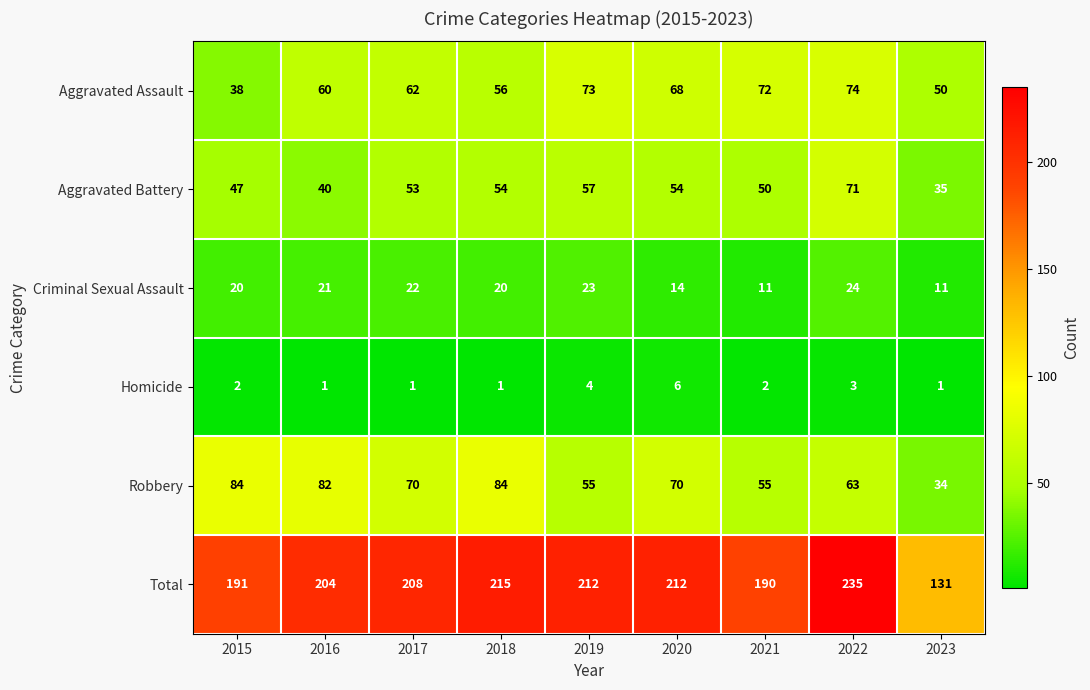

What is the highest value of the Aggravated Assault series?

74